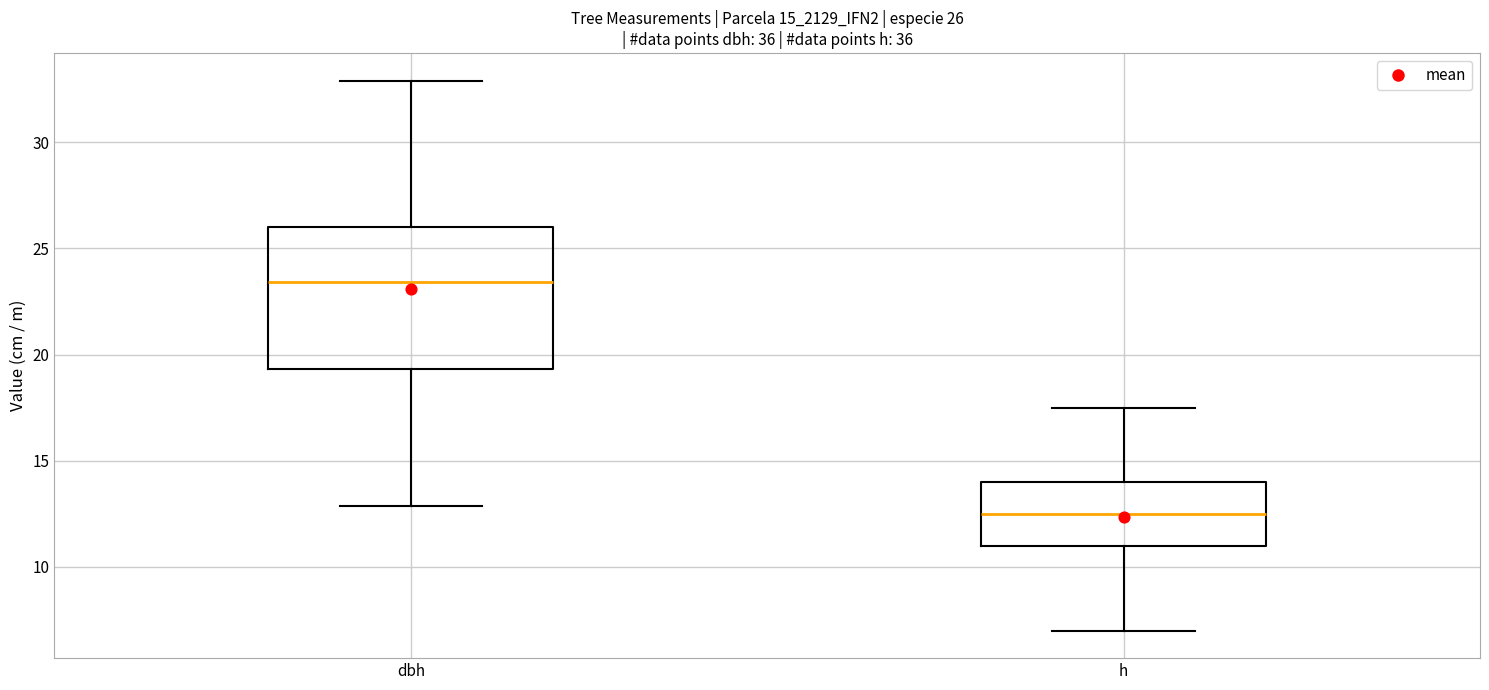

Comparing the boxes themselves (not the whiskers), which one is the tallest?

dbh